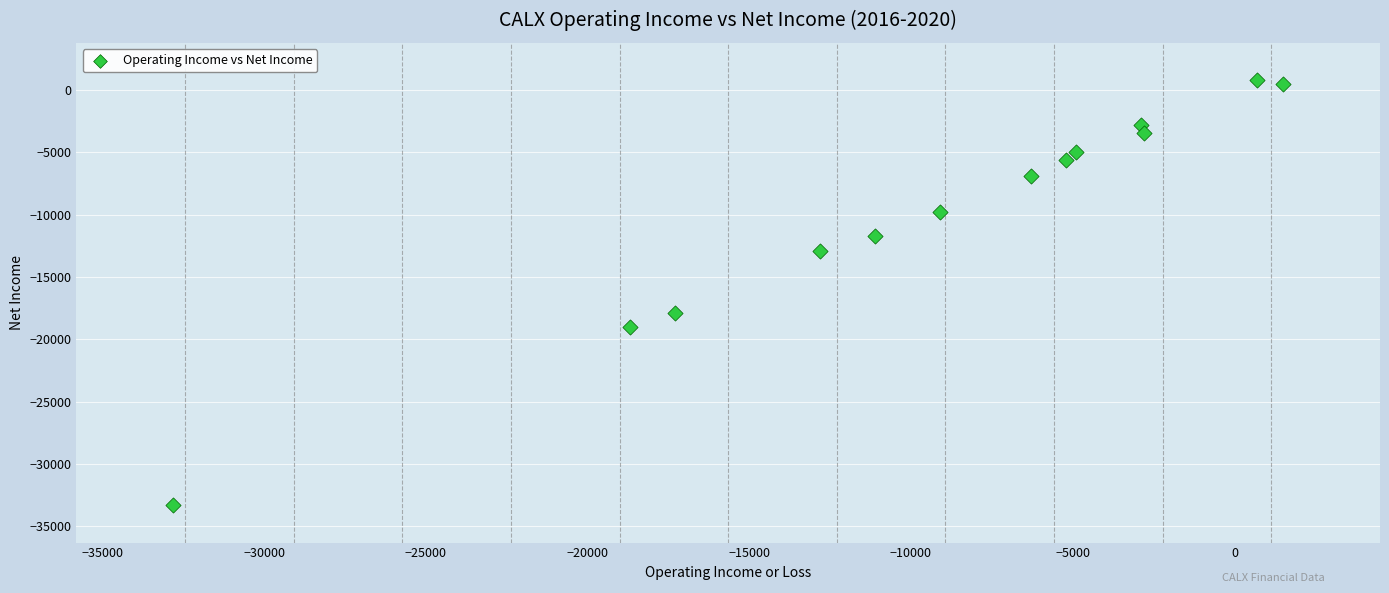

What is the range of Y values (max minus min)?

34100